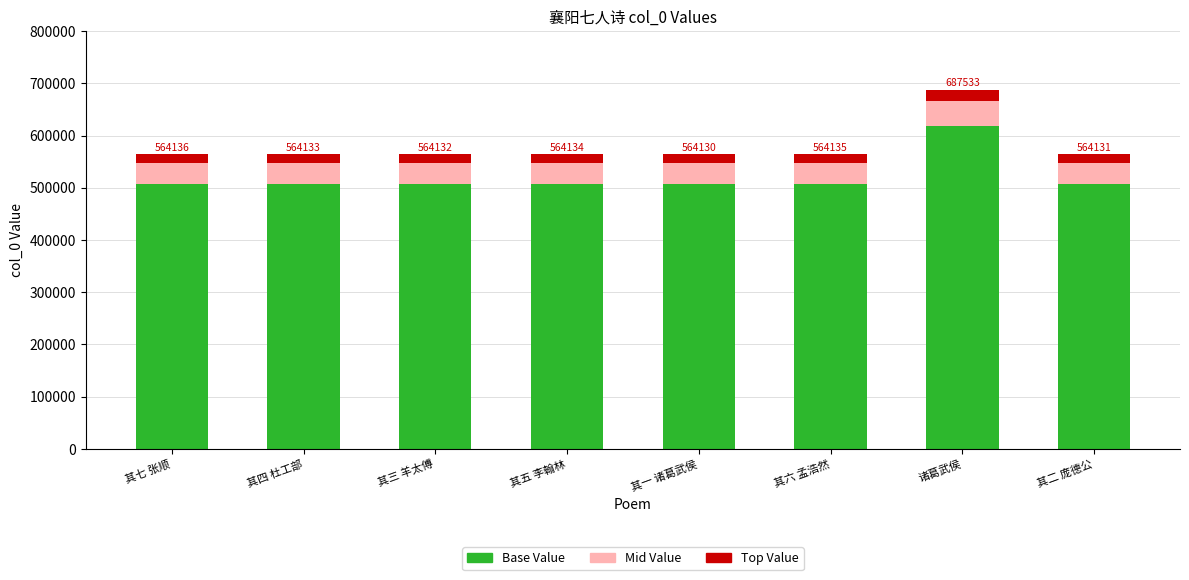

The value of Base Value at 其三 羊太傅 is 261843.7. True or false?

False